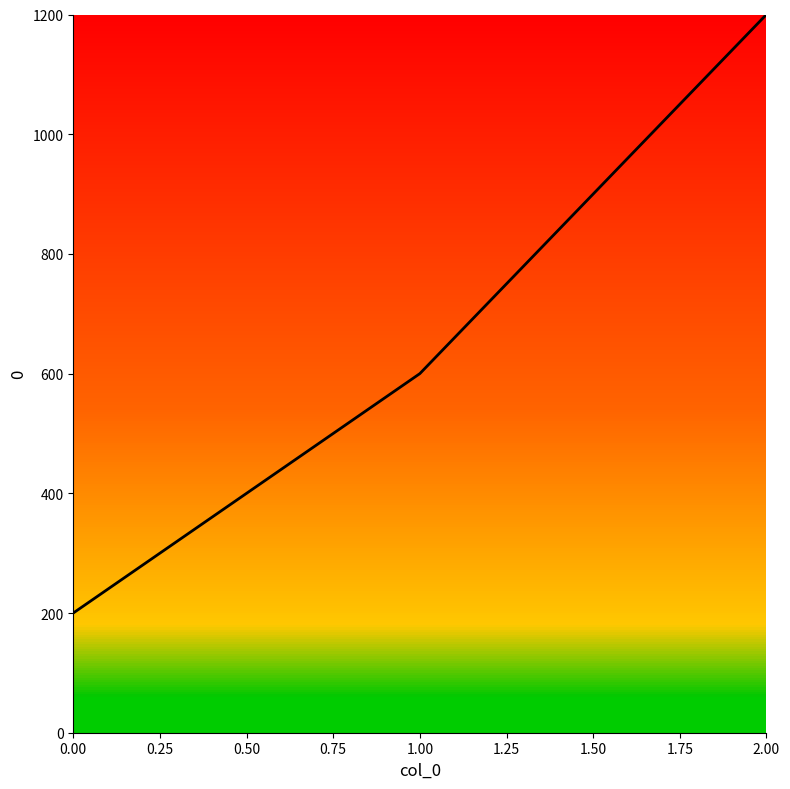

The value at 1.00 is 146. True or false?

False